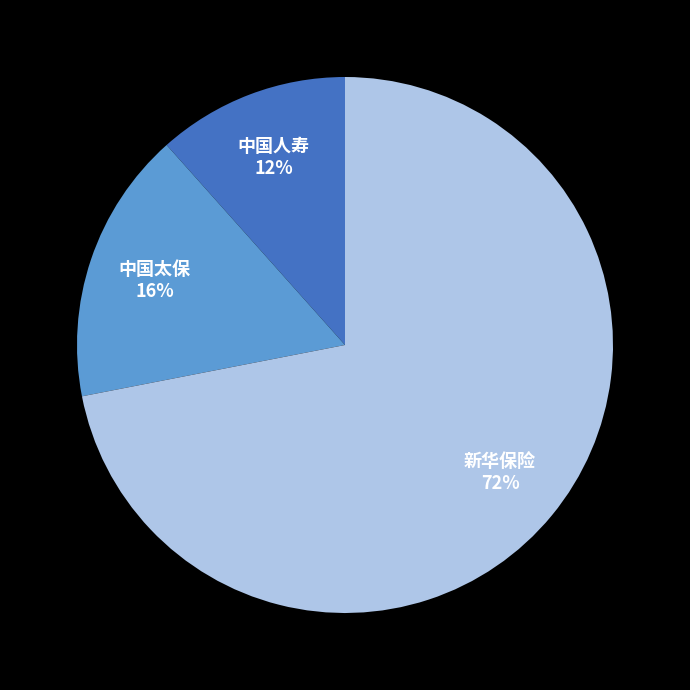

Does 中国太保 account for over 50% of the chart?

No